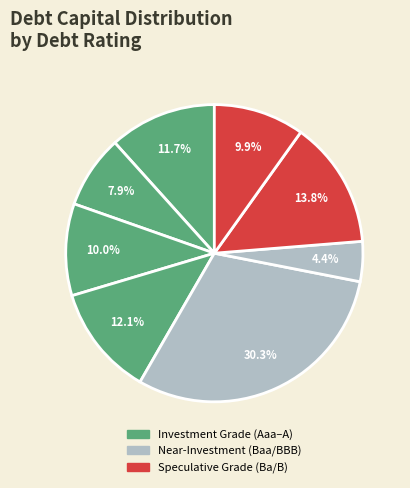

Count the number of slices in the pie.

8